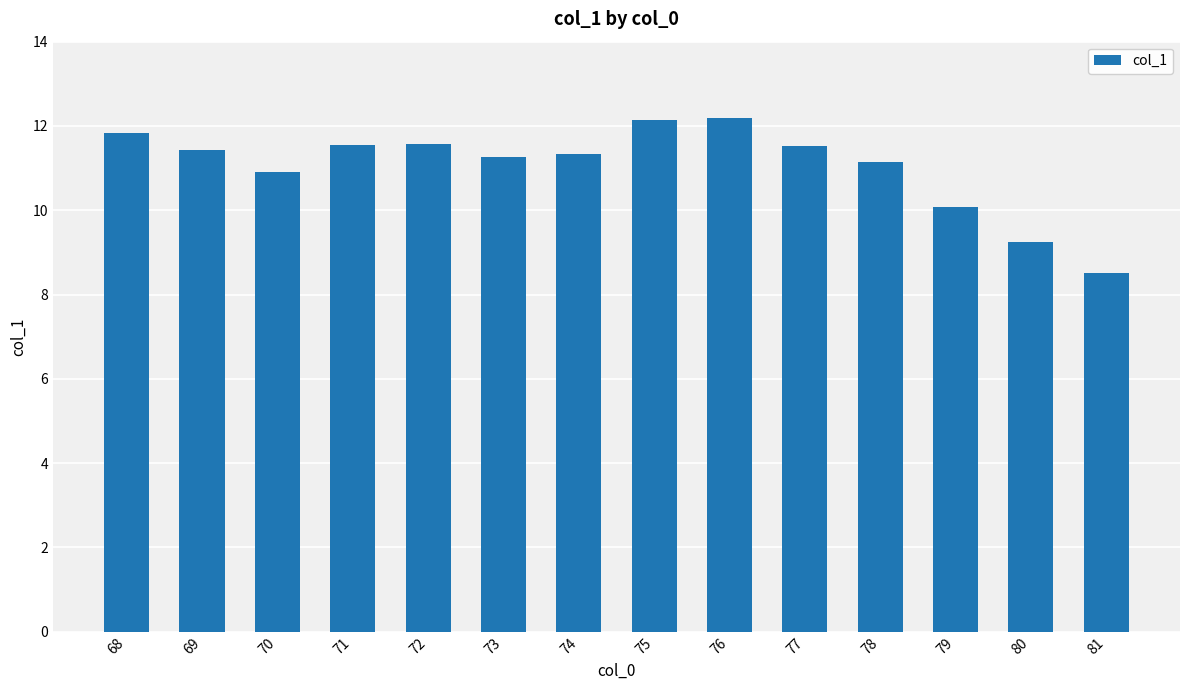

How many data points does each series have?

14